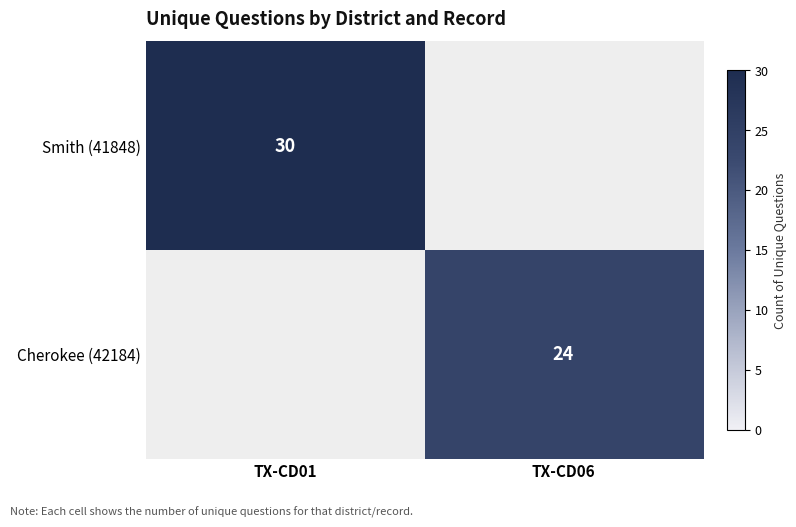

Is it true that Smith (41848) equals 49 at TX-CD01?

False